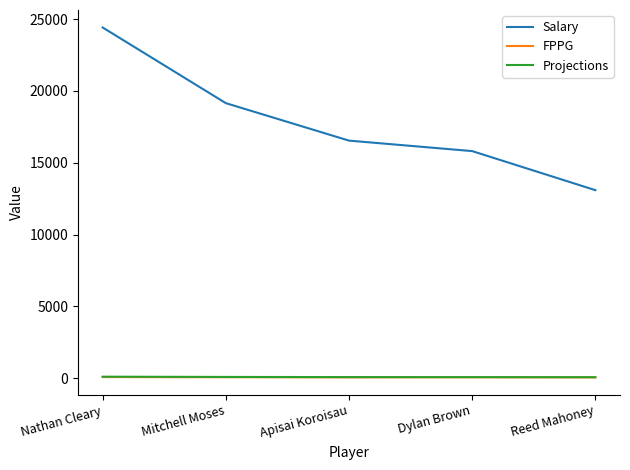

Rank the categories by Salary value from lowest to highest.

Reed Mahoney, Dylan Brown, Apisai Koroisau, Mitchell Moses, Nathan Cleary